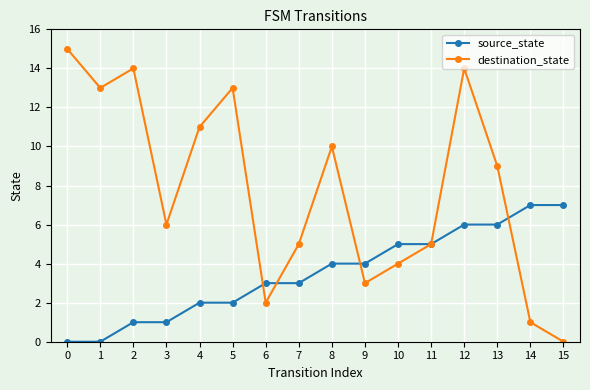

The value of source_state at 12 is 6. True or false?

True